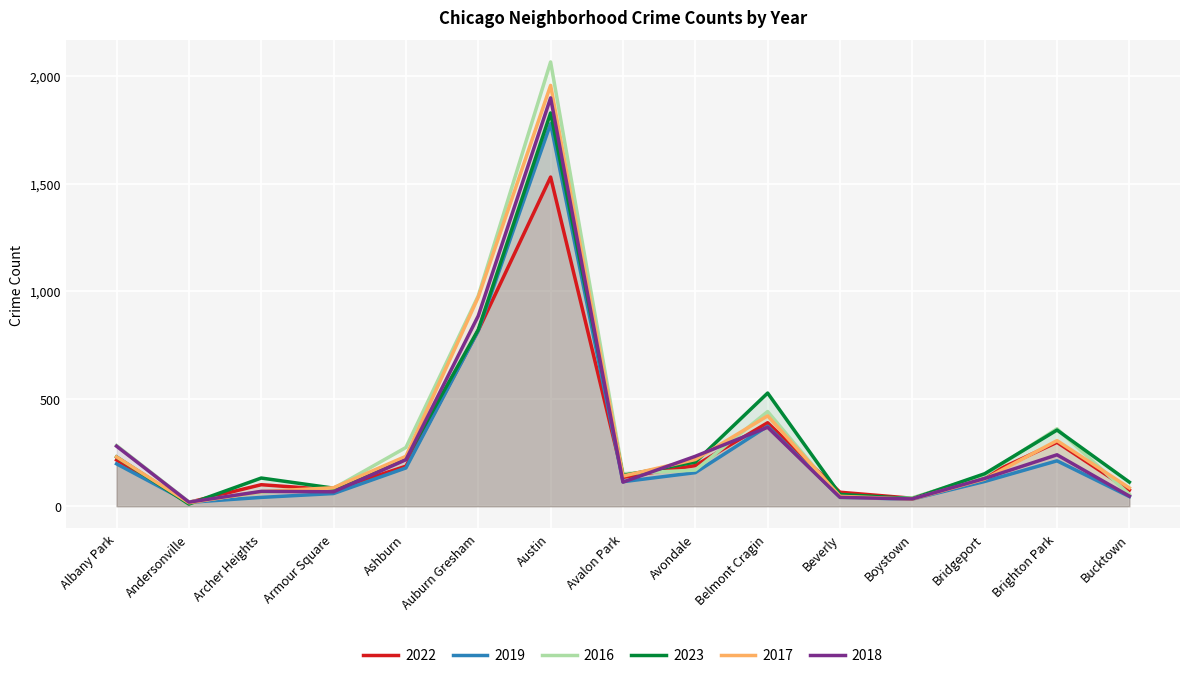

At which category does 2023 reach its first local valley?

Andersonville